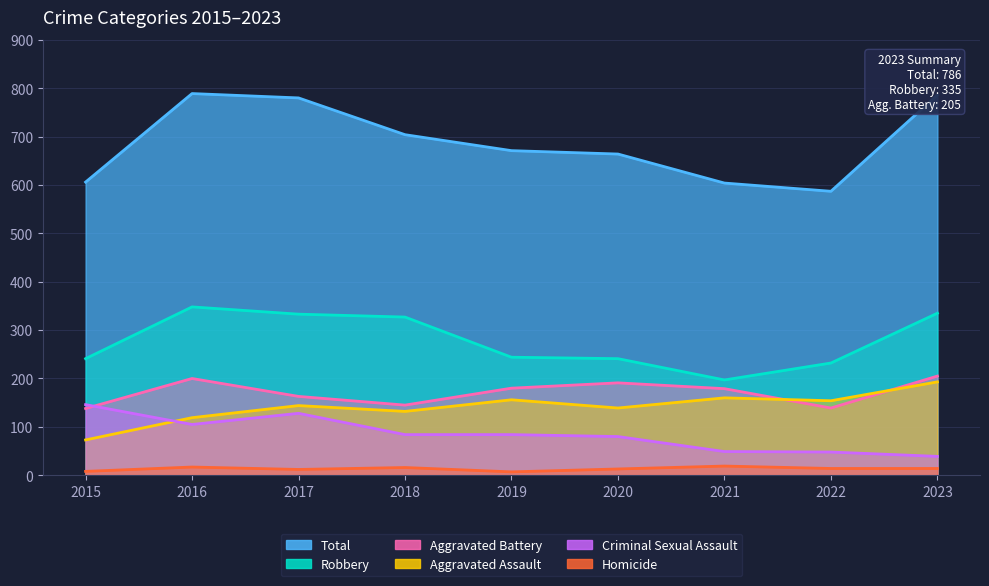

Reading left to right, transcribe all the data shown in this chart.

Aggravated Assault: 73	119	144	132	156	139	160	154	193
Aggravated Battery: 138	200	163	145	180	191	179	139	205
Criminal Sexual Assault: 146	105	128	84	84	80	49	48	39
Homicide: 8	17	12	16	7	13	19	14	14
Robbery: 241	348	333	327	244	241	197	232	335
Total: 606	789	780	704	671	664	604	587	786